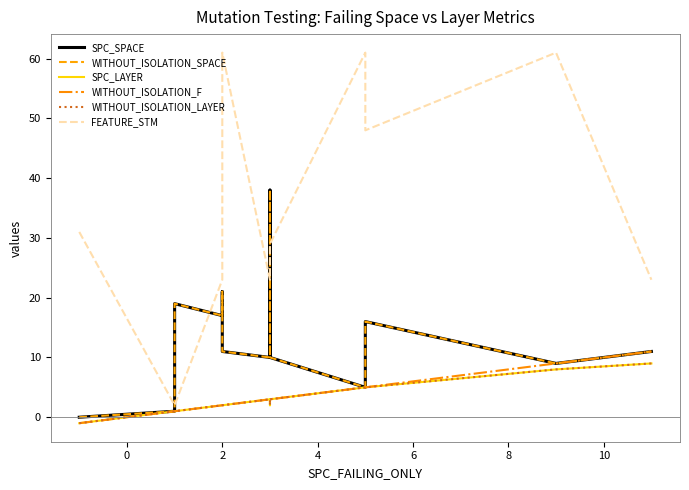

Reading left to right, list all the values displayed in this chart.

SPC_SPACE: 0	0	1	19	17	21	11	11	10	38	10	5	16	9	11
WITHOUT_ISOLATION_SPACE: 0	0	1	19	17	21	11	11	10	38	10	5	16	9	11
SPC_LAYER: -1	-1	1	1	2	2	2	2	3	2	3	5	5	8	9
WITHOUT_ISOLATION_F: -1	-1	1	1	2	2	2	2	3	3	3	5	5	9	11
WITHOUT_ISOLATION_LAYER: -1	-1	1	1	2	2	2	2	3	2	3	5	5	8	9
FEATURE_STM: 31	31	2	2	23	23	61	61	23	23	29	61	48	61	23